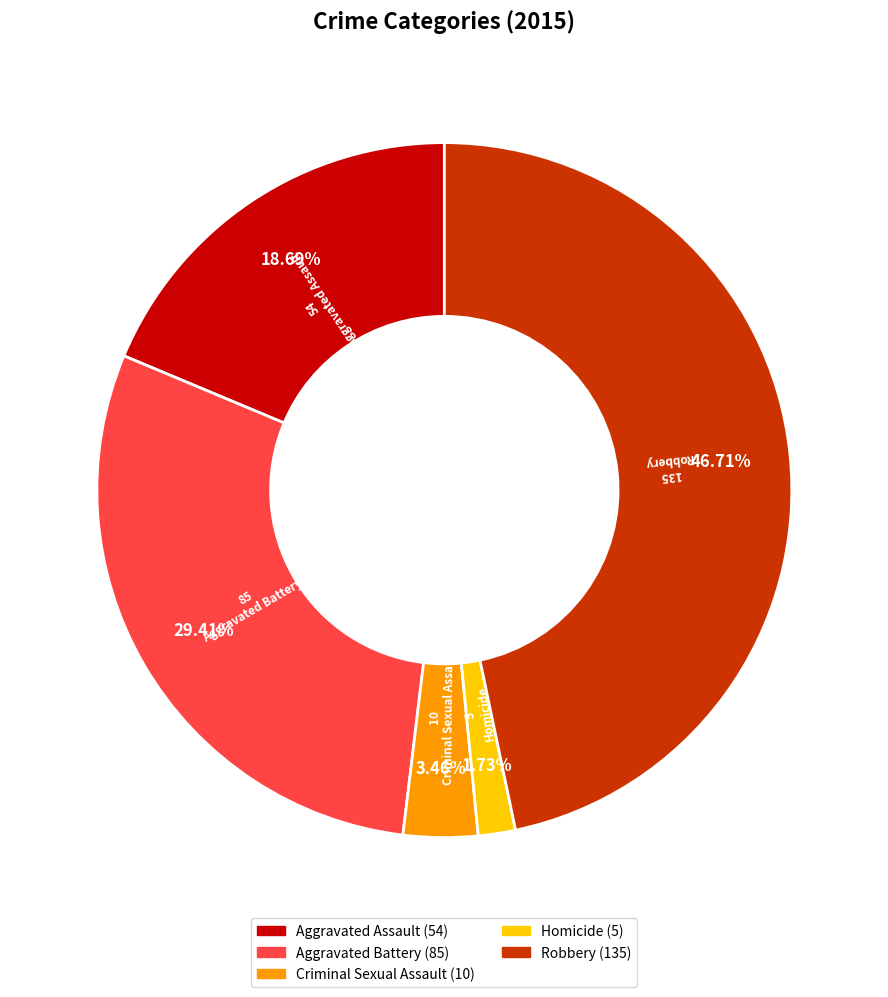

To the nearest percent, what portion does Aggravated Battery represent?

29%